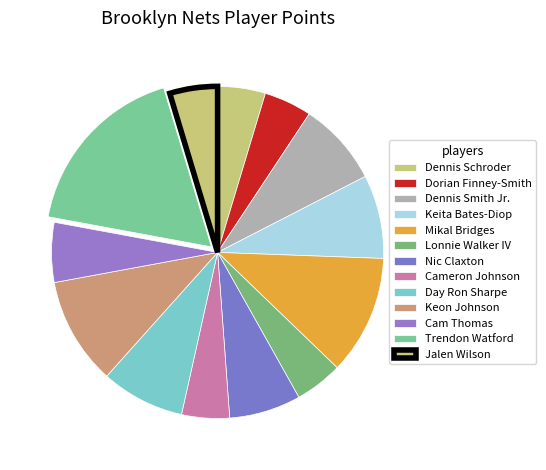

To the nearest percent, what is the difference between the largest and smallest slice percentages?

13%